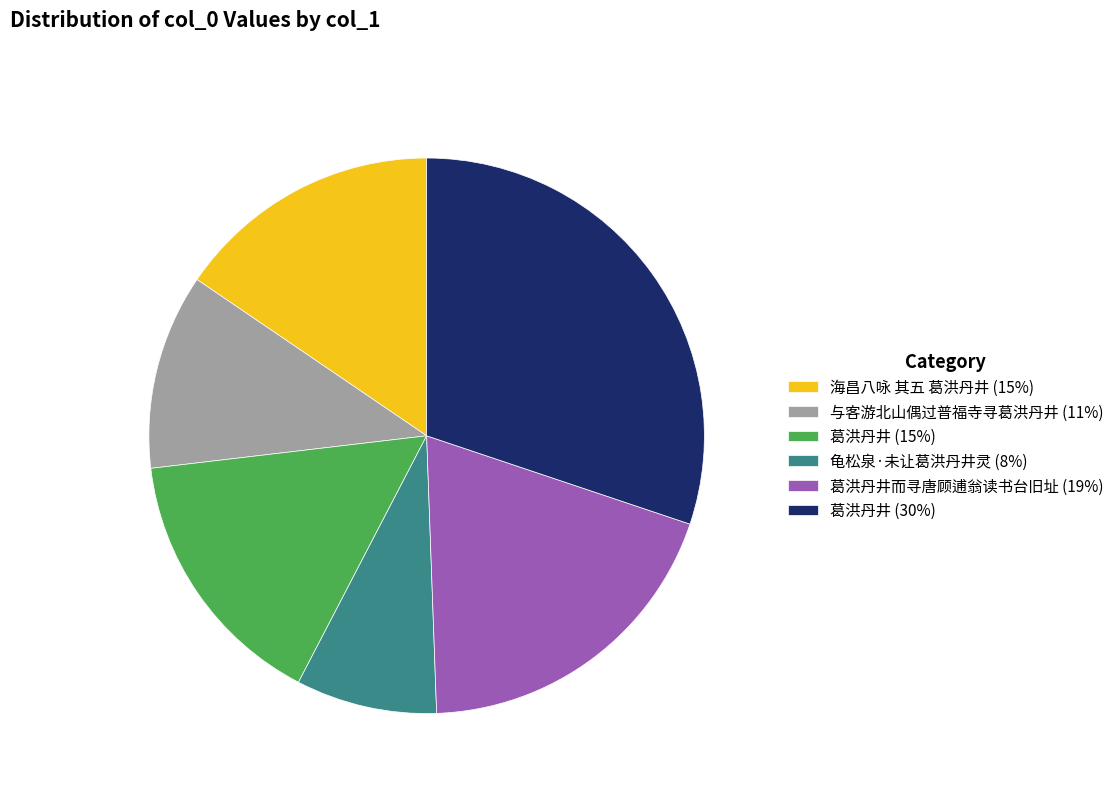

Is 与客游北山偶过普福寺寻葛洪丹井 (11%) the majority of the pie?

No